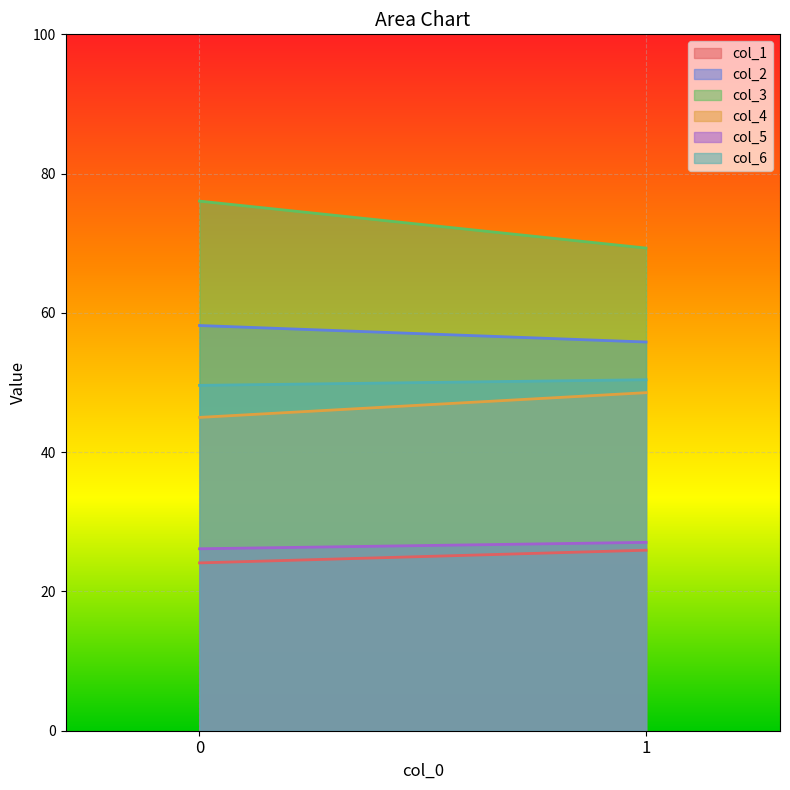

How many distinct data groups are displayed?

6